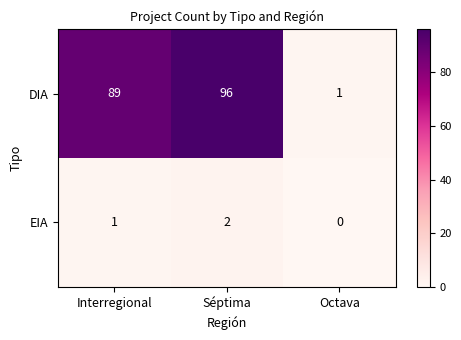

List the series in order of their overall mean, highest first.

DIA, EIA